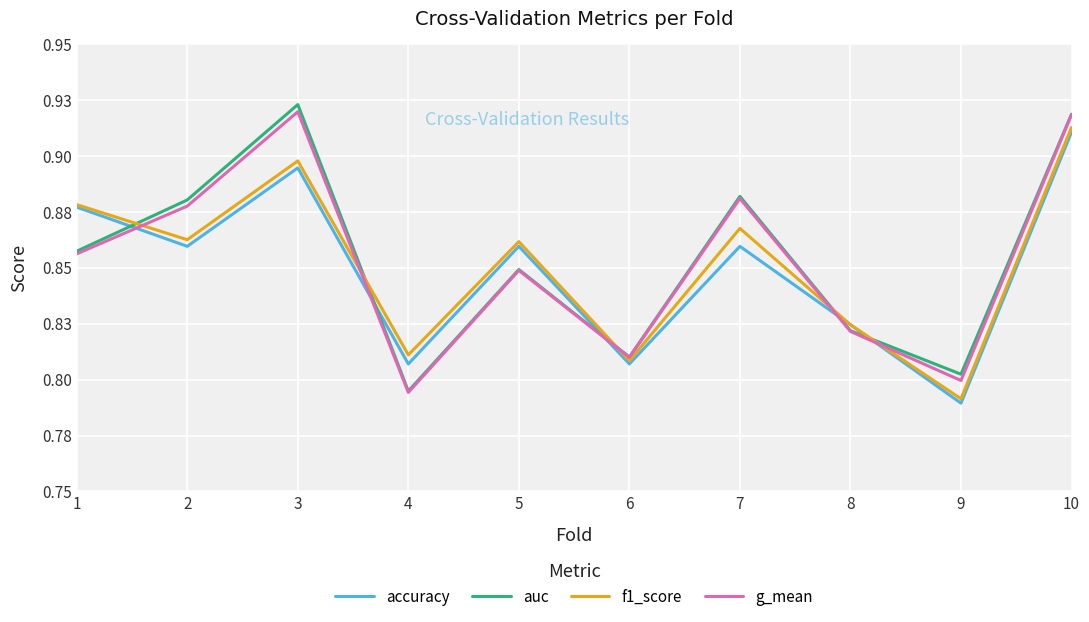

Rank the series by their average value, from highest to lowest.

auc, g_mean, f1_score, accuracy